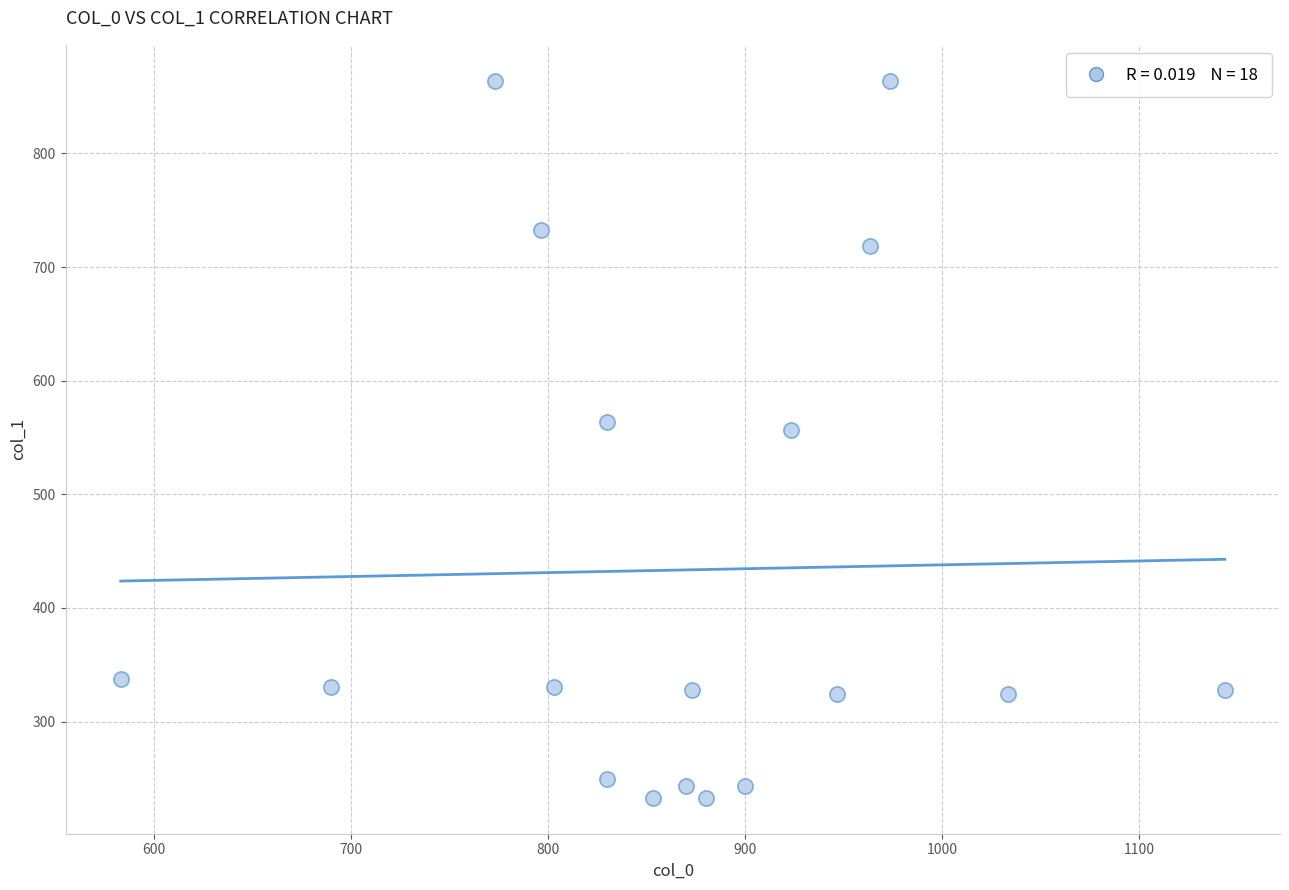

What is the range of Y values (max minus min)?

631.1